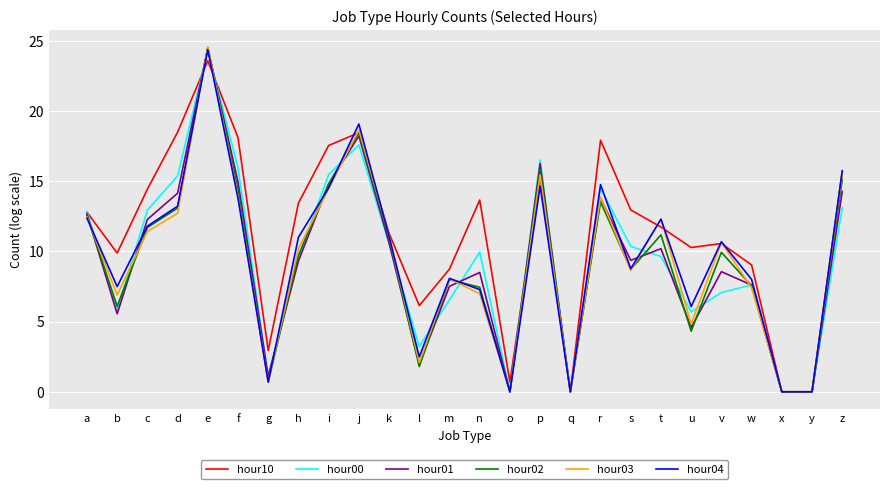

Which series has the largest total across all categories?

hour10